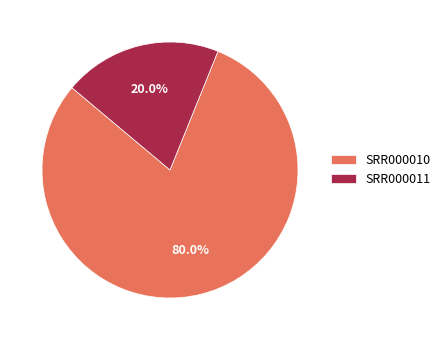

To the nearest percent, what is the difference between the largest and smallest slice percentages?

60%